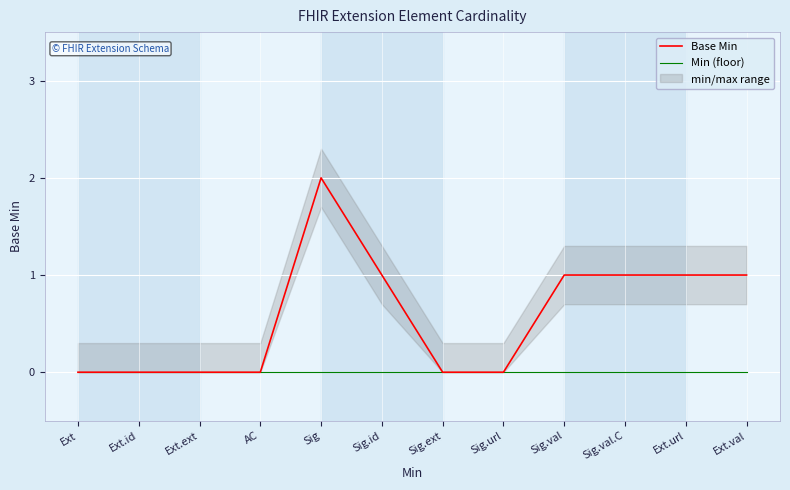

Reading right to left, what are all the values shown in this chart?

Base Min: 1	1	1	1	0	0	1	2	0	0	0	0
Min (floor): 0	0	0	0	0	0	0	0	0	0	0	0